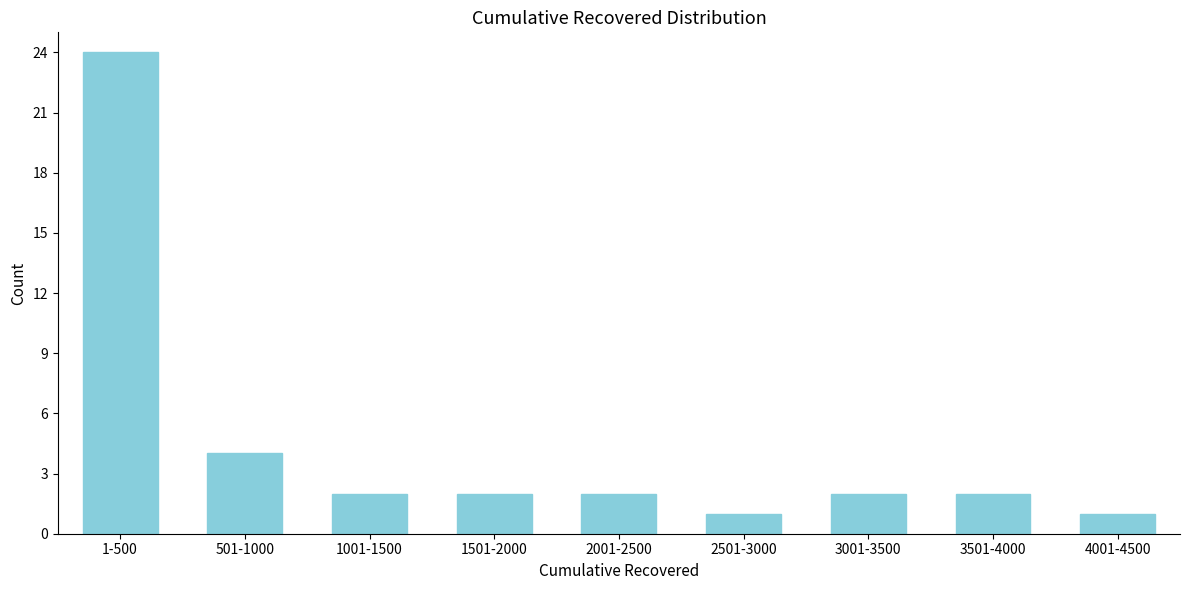

Reading left to right, list all the values displayed in this chart.

1-500=24	501-1000=4	1001-1500=2	1501-2000=2	2001-2500=2	2501-3000=1	3001-3500=2	3501-4000=2	4001-4500=1